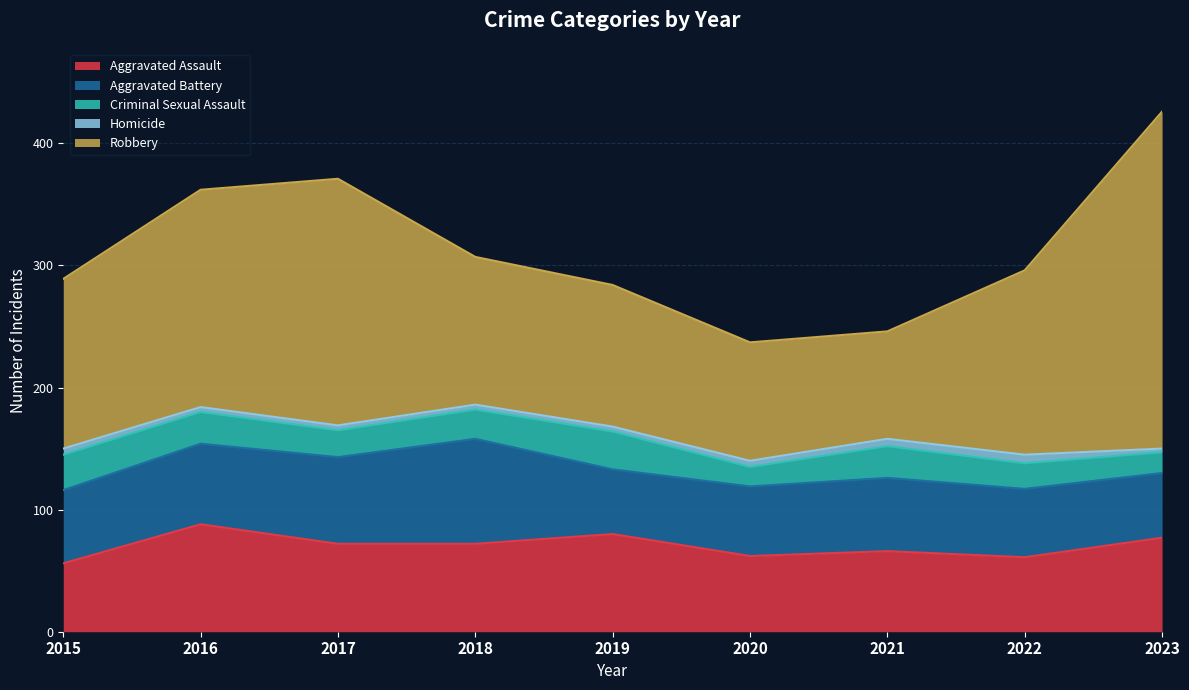

At which label does Criminal Sexual Assault first exceed 24?

2015